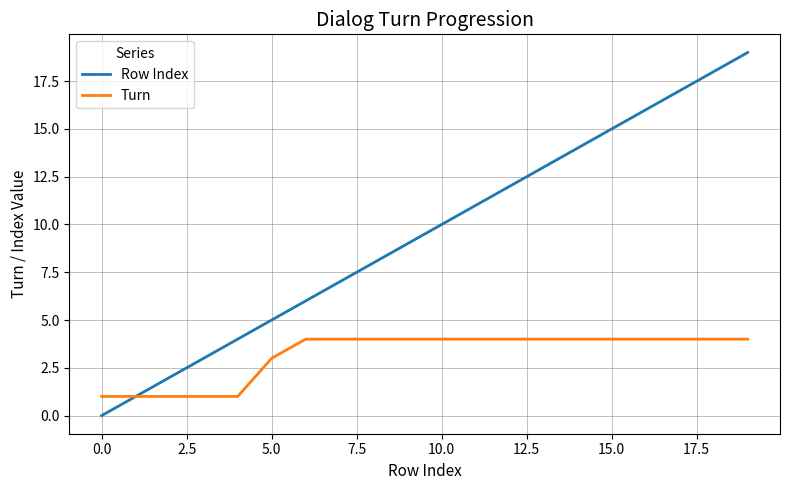

What is the maximum value for Turn?

4